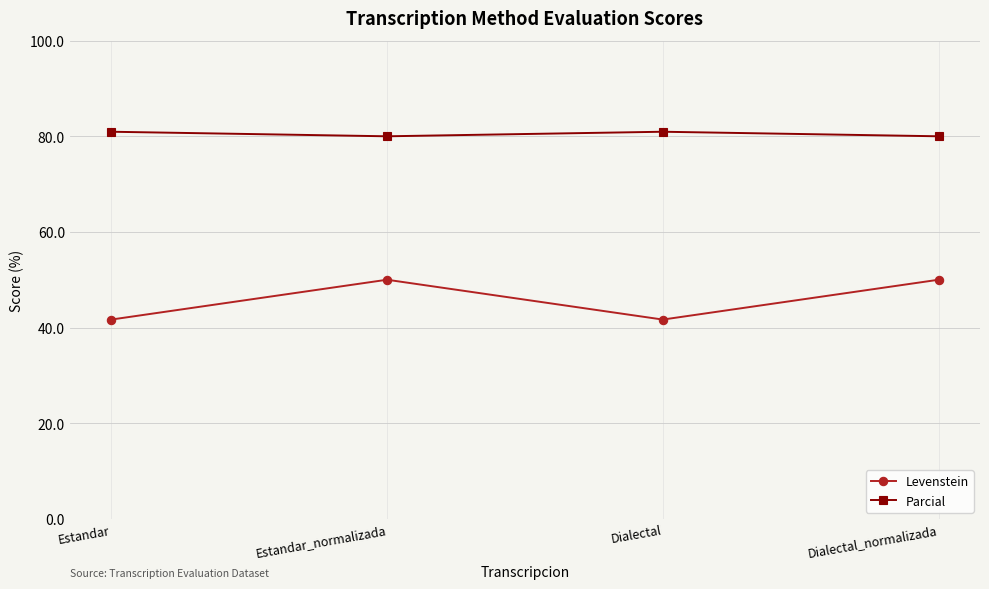

What is the lowest value of the Levenstein series?

41.7